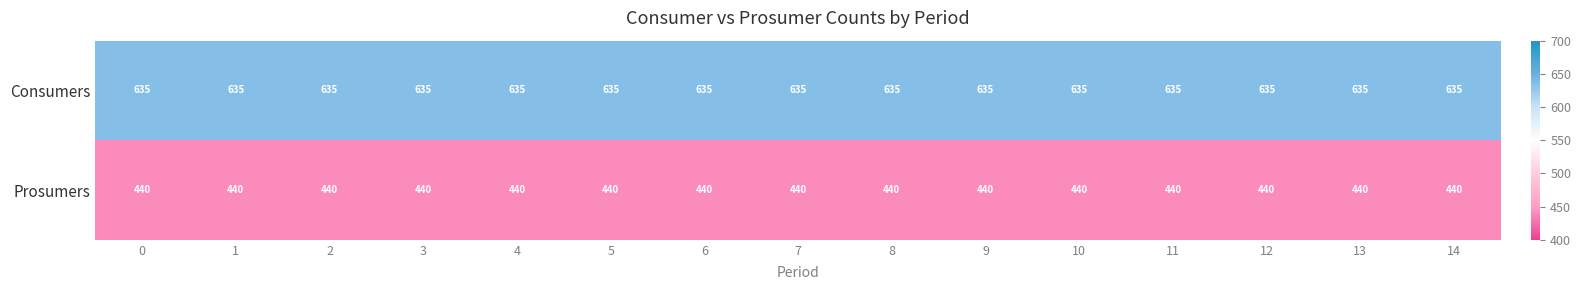

Rank the series by their maximum value, from lowest to highest.

Prosumers, Consumers